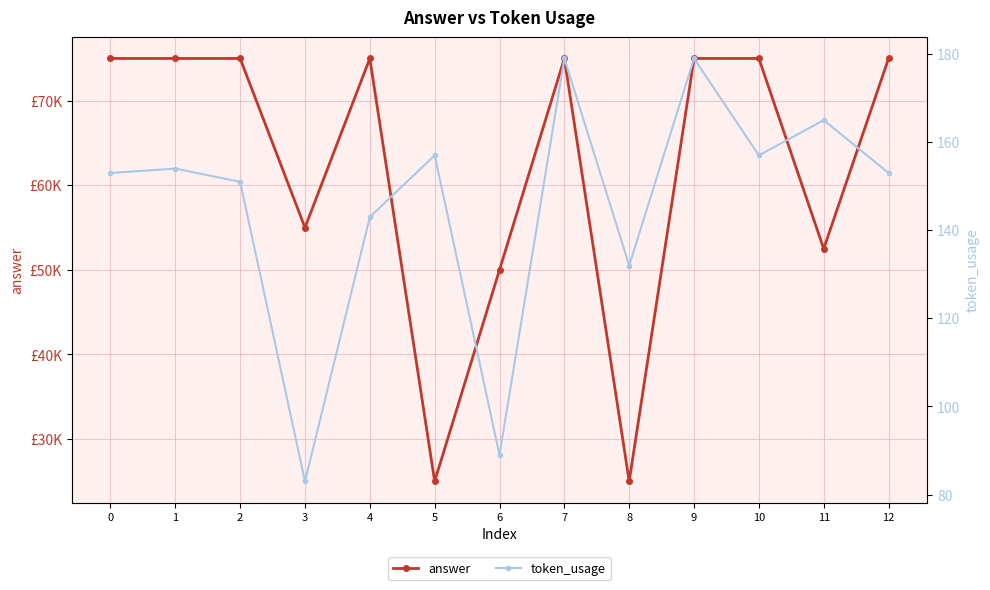

True or false: answer and token_usage cross at least once.

False